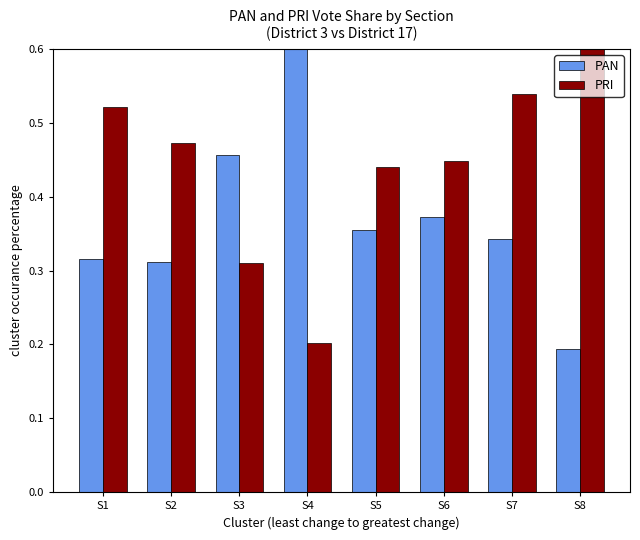

The PRI series shows 0.1 at S3. True or false?

False